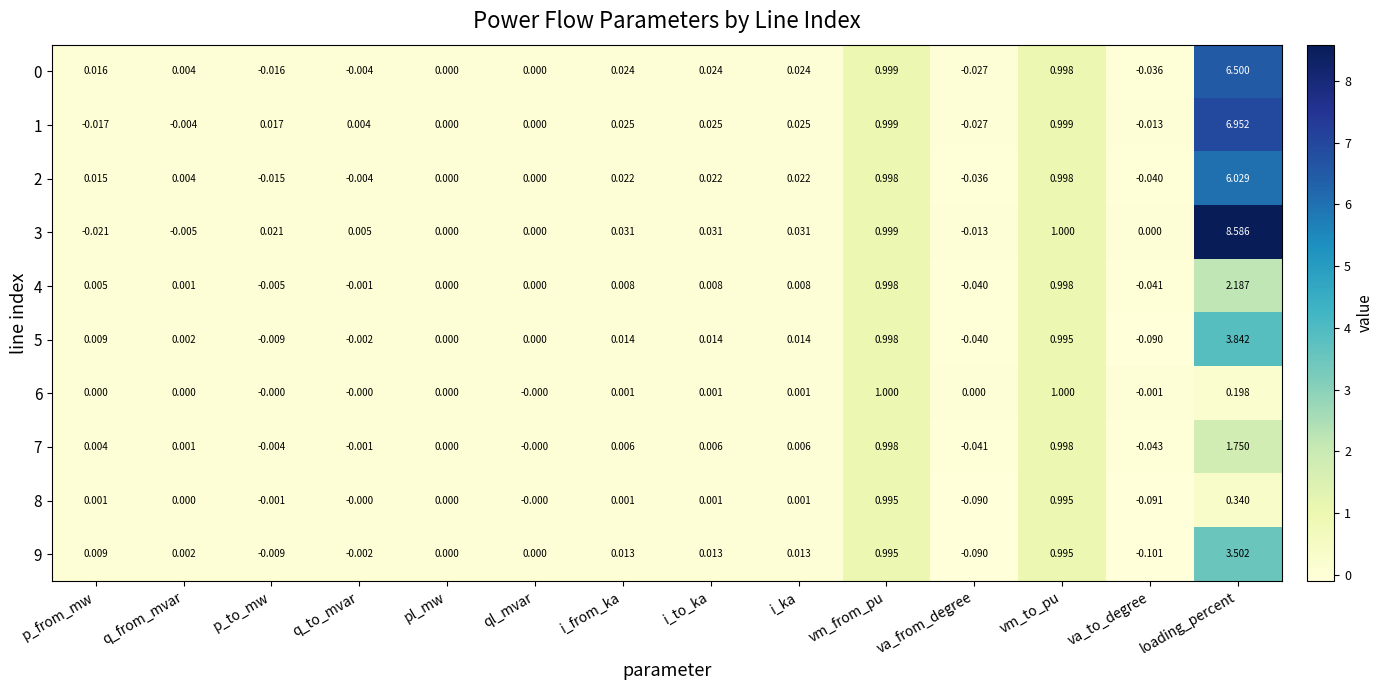

Which category has the highest value in the 0 series?

loading_percent